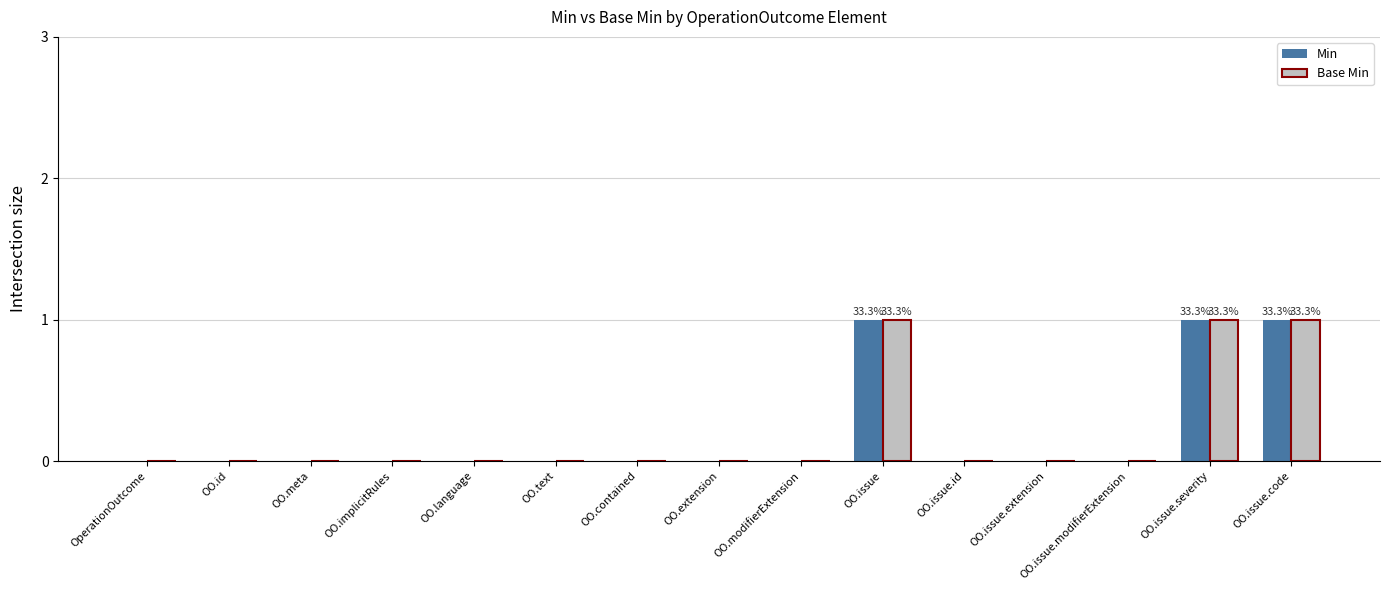

How many distinct data groups are displayed?

2